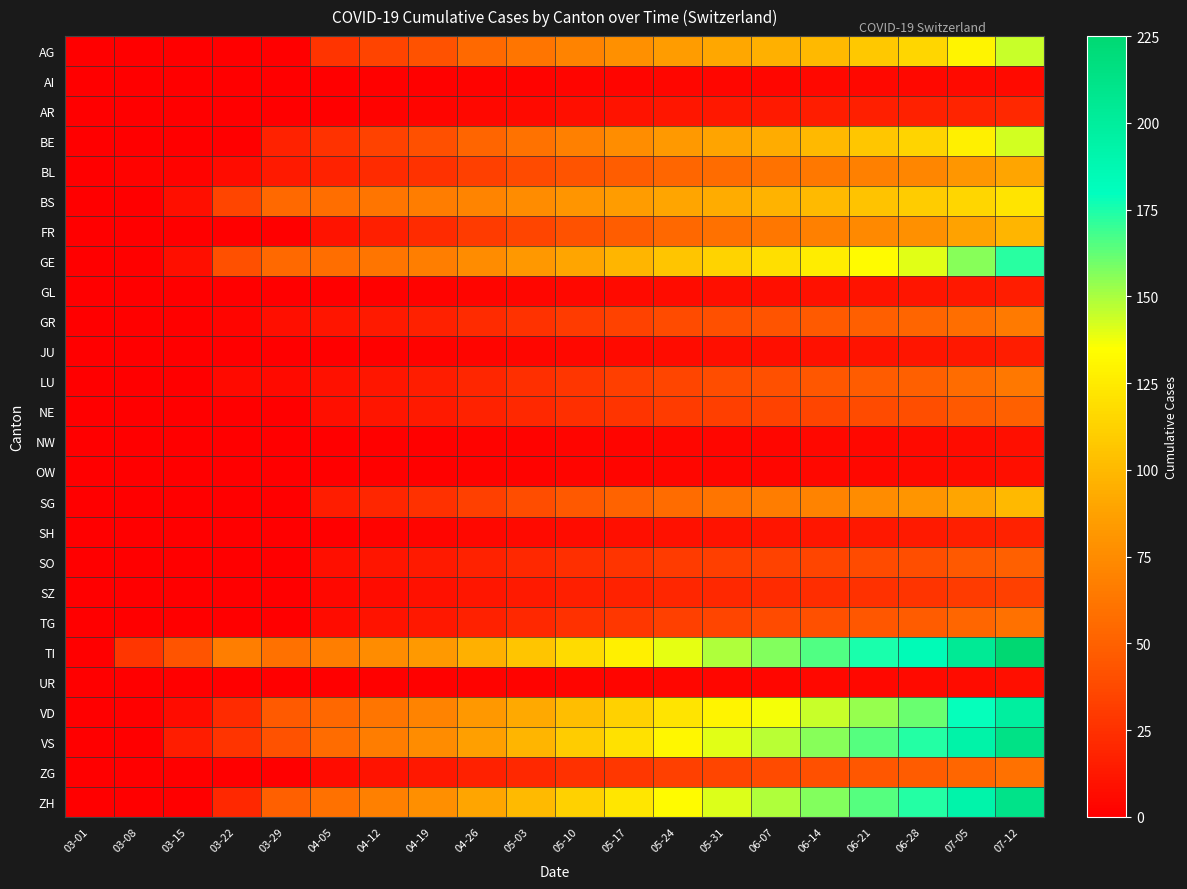

Reading left to right, extract all data points from this chart.

AG: 03-01=0	03-08=0	03-15=0	03-22=0	03-29=0	04-05=27	04-12=35	04-19=42	04-26=55	05-03=62	05-10=70	05-17=78	05-24=85	05-31=91	06-07=95	06-14=100	06-21=108	06-28=115	07-05=130	07-12=145
AI: 03-01=0	03-08=0	03-15=0	03-22=0	03-29=0	04-05=0	04-12=1	04-19=1	04-26=2	05-03=2	05-10=3	05-17=3	05-24=4	05-31=4	06-07=4	06-14=5	06-21=5	06-28=5	07-05=6	07-12=6
AR: 03-01=0	03-08=0	03-15=0	03-22=0	03-29=0	04-05=0	04-12=2	04-19=3	04-26=5	05-03=6	05-10=8	05-17=10	05-24=12	05-31=13	06-07=14	06-14=15	06-21=16	06-28=17	07-05=19	07-12=21
BE: 03-01=0	03-08=0	03-15=0	03-22=0	03-29=18	04-05=26	04-12=34	04-19=41	04-26=52	05-03=60	05-10=68	05-17=76	05-24=83	05-31=89	06-07=94	06-14=100	06-21=107	06-28=114	07-05=128	07-12=143
BL: 03-01=0	03-08=2	03-15=2	03-22=7	03-29=14	04-05=18	04-12=22	04-19=26	04-26=33	05-03=38	05-10=43	05-17=48	05-24=53	05-31=57	06-07=60	06-14=64	06-21=68	06-28=72	07-05=81	07-12=90
BS: 03-01=0	03-08=0	03-15=8	03-22=36	03-29=55	04-05=58	04-12=62	04-19=66	04-26=71	05-03=75	05-10=80	05-17=85	05-24=90	05-31=94	06-07=97	06-14=101	06-21=105	06-28=109	07-05=115	07-12=122
FR: 03-01=0	03-08=0	03-15=0	03-22=0	03-29=0	04-05=10	04-12=16	04-19=22	04-26=30	05-03=36	05-10=42	05-17=48	05-24=54	05-31=59	06-07=63	06-14=68	06-21=73	06-28=78	07-05=88	07-12=98
GE: 03-01=0	03-08=1	03-15=8	03-22=41	03-29=55	04-05=58	04-12=62	04-19=67	04-26=75	05-03=82	05-10=90	05-17=98	05-24=106	05-31=113	06-07=119	06-14=126	06-21=133	06-28=140	07-05=156	07-12=173
GL: 03-01=0	03-08=0	03-15=0	03-22=0	03-29=0	04-05=0	04-12=1	04-19=2	04-26=3	05-03=4	05-10=5	05-17=6	05-24=7	05-31=8	06-07=8	06-14=9	06-21=10	06-28=11	07-05=13	07-12=15
GR: 03-01=0	03-08=1	03-15=1	03-22=3	03-29=8	04-05=11	04-12=14	04-19=17	04-26=22	05-03=26	05-10=30	05-17=34	05-24=38	05-31=41	06-07=43	06-14=46	06-21=49	06-28=52	07-05=58	07-12=65
JU: 03-01=0	03-08=0	03-15=0	03-22=0	03-29=0	04-05=0	04-12=1	04-19=2	04-26=3	05-03=4	05-10=5	05-17=6	05-24=7	05-31=8	06-07=8	06-14=9	06-21=10	06-28=11	07-05=13	07-12=15
LU: 03-01=0	03-08=0	03-15=0	03-22=6	03-29=6	04-05=9	04-12=12	04-19=15	04-26=20	05-03=24	05-10=28	05-17=32	05-24=36	05-31=39	06-07=41	06-14=44	06-21=47	06-28=50	07-05=57	07-12=64
NE: 03-01=0	03-08=0	03-15=0	03-22=0	03-29=0	04-05=8	04-12=11	04-19=14	04-26=18	05-03=21	05-10=24	05-17=27	05-24=30	05-31=32	06-07=34	06-14=36	06-21=38	06-28=40	07-05=45	07-12=50
NW: 03-01=0	03-08=0	03-15=0	03-22=0	03-29=0	04-05=0	04-12=1	04-19=1	04-26=2	05-03=2	05-10=3	05-17=3	05-24=4	05-31=4	06-07=4	06-14=5	06-21=5	06-28=6	07-05=7	07-12=8
OW: 03-01=0	03-08=0	03-15=0	03-22=0	03-29=0	04-05=0	04-12=1	04-19=1	04-26=2	05-03=2	05-10=3	05-17=3	05-24=4	05-31=4	06-07=4	06-14=5	06-21=5	06-28=6	07-05=7	07-12=8
SG: 03-01=0	03-08=0	03-15=0	03-22=0	03-29=0	04-05=15	04-12=20	04-19=25	04-26=33	05-03=39	05-10=45	05-17=51	05-24=57	05-31=62	06-07=66	06-14=70	06-21=75	06-28=80	07-05=90	07-12=100
SH: 03-01=0	03-08=0	03-15=0	03-22=0	03-29=0	04-05=0	04-12=2	04-19=3	04-26=5	05-03=6	05-10=7	05-17=8	05-24=9	05-31=10	06-07=11	06-14=12	06-21=13	06-28=14	07-05=16	07-12=18
SO: 03-01=0	03-08=0	03-15=0	03-22=0	03-29=0	04-05=8	04-12=11	04-19=14	04-26=18	05-03=21	05-10=24	05-17=27	05-24=30	05-31=32	06-07=34	06-14=36	06-21=38	06-28=40	07-05=45	07-12=50
SZ: 03-01=0	03-08=0	03-15=0	03-22=0	03-29=0	04-05=5	04-12=7	04-19=9	04-26=12	05-03=14	05-10=16	05-17=18	05-24=20	05-31=21	06-07=22	06-14=23	06-21=25	06-28=27	07-05=30	07-12=33
TG: 03-01=0	03-08=0	03-15=0	03-22=0	03-29=0	04-05=7	04-12=10	04-19=13	04-26=17	05-03=21	05-10=25	05-17=29	05-24=33	05-31=36	06-07=38	06-14=41	06-21=44	06-28=47	07-05=53	07-12=59
TI: 03-01=0	03-08=28	03-15=43	03-22=67	03-29=59	04-05=67	04-12=75	04-19=83	04-26=95	05-03=106	05-10=117	05-17=128	05-24=139	05-31=149	06-07=157	06-14=166	06-21=175	06-28=184	07-05=204	07-12=225
UR: 03-01=0	03-08=0	03-15=0	03-22=0	03-29=0	04-05=0	04-12=1	04-19=1	04-26=2	05-03=2	05-10=3	05-17=3	05-24=4	05-31=4	06-07=4	06-14=5	06-21=5	06-28=6	07-05=7	07-12=8
VD: 03-01=0	03-08=1	03-15=7	03-22=22	03-29=46	04-05=54	04-12=62	04-19=70	04-26=82	05-03=92	05-10=102	05-17=112	05-24=122	05-31=130	06-07=137	06-14=145	06-21=153	06-28=161	07-05=179	07-12=198
VS: 03-01=0	03-08=0	03-15=15	03-22=27	03-29=42	04-05=57	04-12=66	04-19=75	04-26=87	05-03=98	05-10=109	05-17=120	05-24=131	05-31=140	06-07=147	06-14=156	06-21=165	06-28=174	07-05=193	07-12=213
ZG: 03-01=0	03-08=0	03-15=0	03-22=0	03-29=0	04-05=7	04-12=10	04-19=13	04-26=17	05-03=21	05-10=25	05-17=29	05-24=33	05-31=36	06-07=38	06-14=41	06-21=44	06-28=47	07-05=53	07-12=59
ZH: 03-01=0	03-08=0	03-15=0	03-22=21	03-29=50	04-05=59	04-12=68	04-19=77	04-26=90	05-03=101	05-10=112	05-17=123	05-24=133	05-31=141	06-07=149	06-14=157	06-21=165	06-28=174	07-05=192	07-12=211